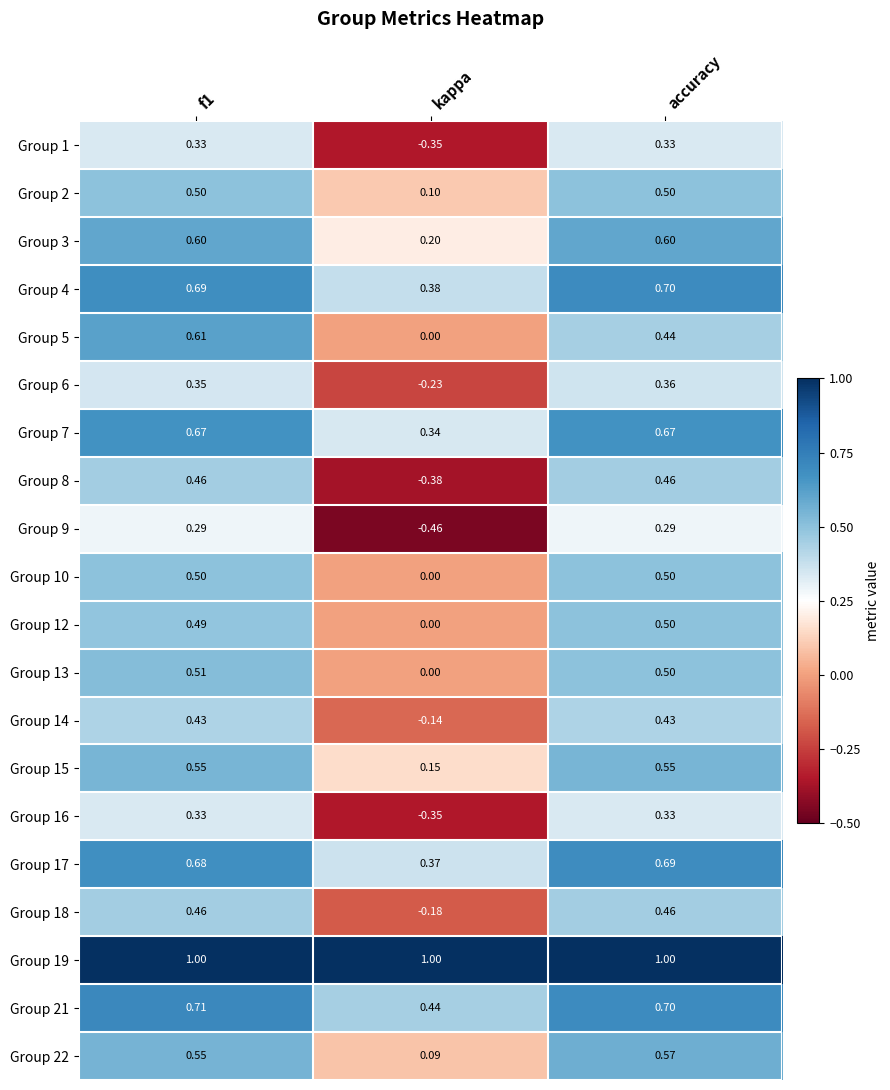

At how many categories does at least one series exceed 0?

3